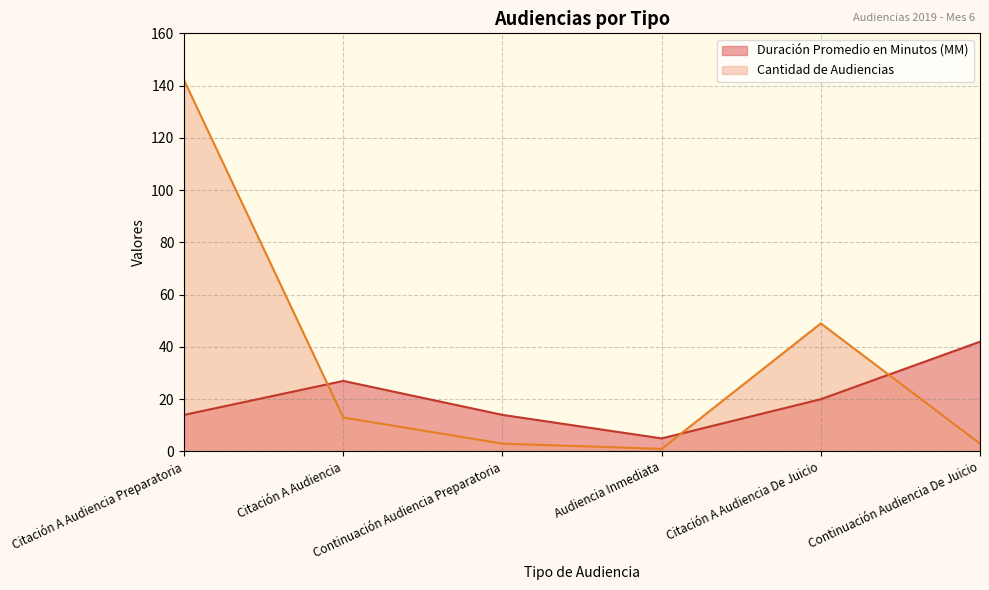

What is the value of the Cantidad de Audiencias point at the 1st from the left?

142